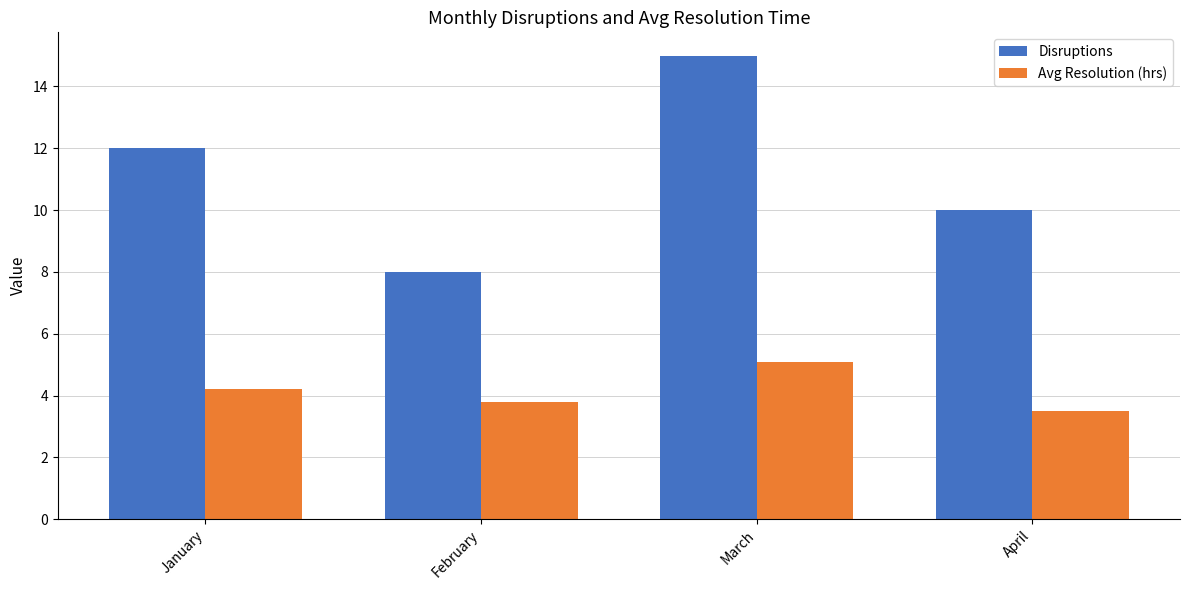

Reading left to right, extract all data points from this chart.

Disruptions: January=12.0	February=8.0	March=15.0	April=10.0
Avg Resolution (hrs): January=4.2	February=3.8	March=5.1	April=3.5